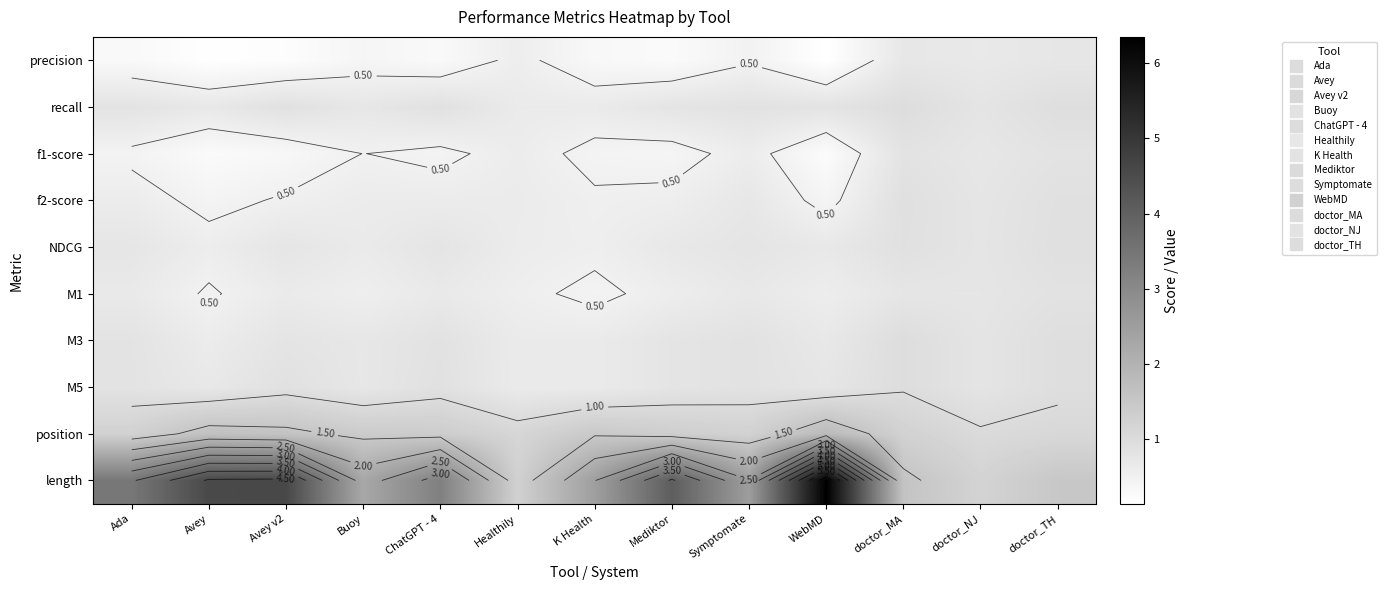

Which category has the highest value in the M5 series?

doctor_MA